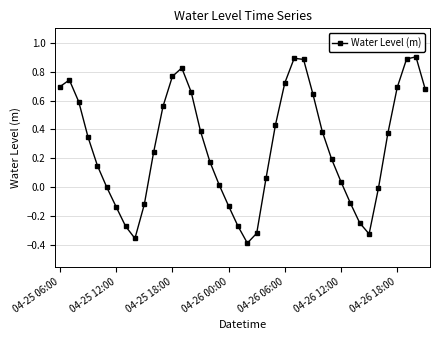

What is the difference between the maximum and second lowest values?

1.3